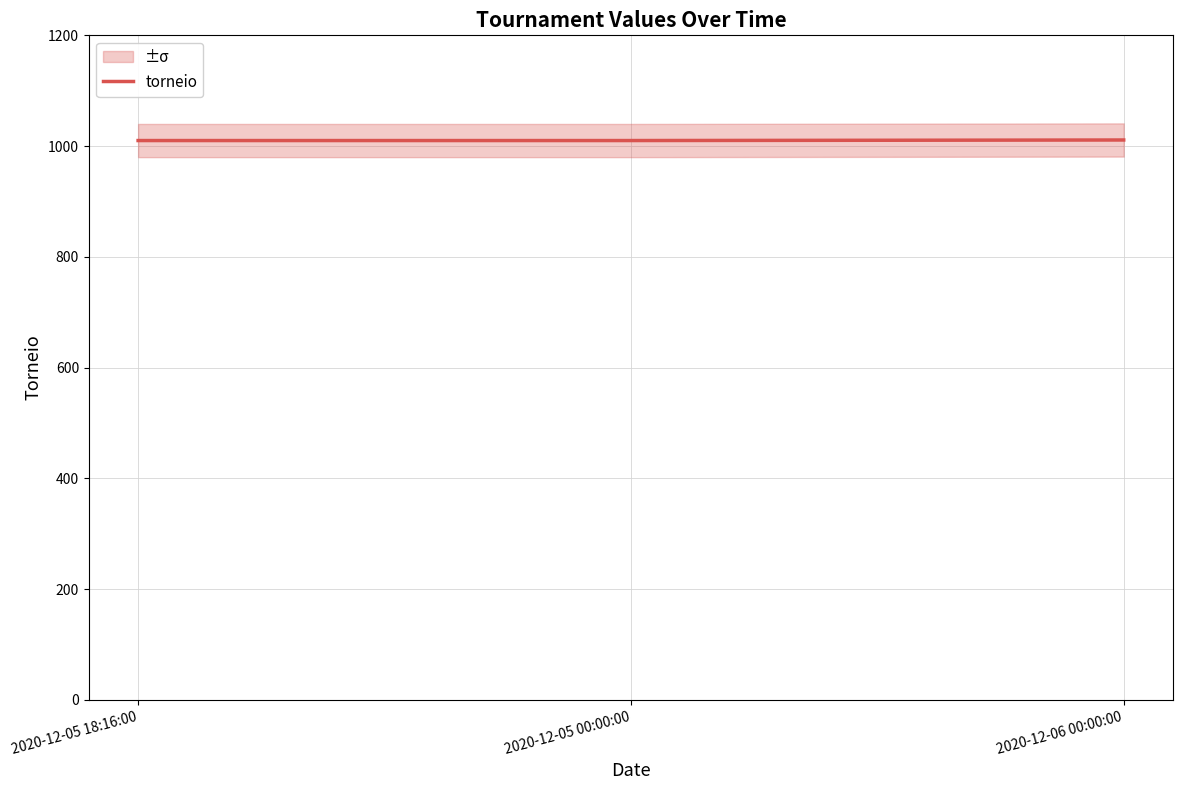

What is the smallest value displayed?

1010